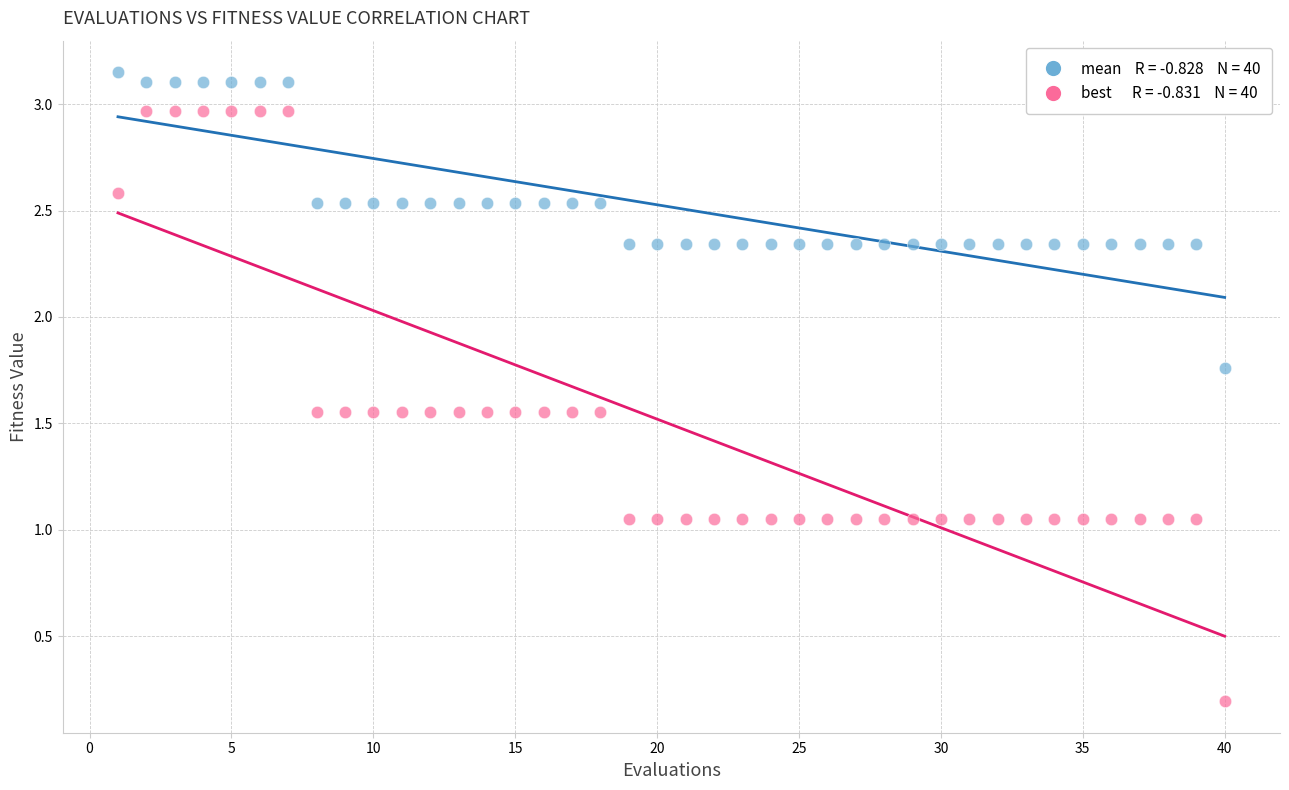

Across all data points, what is the range of X values (max minus min)?

39.0